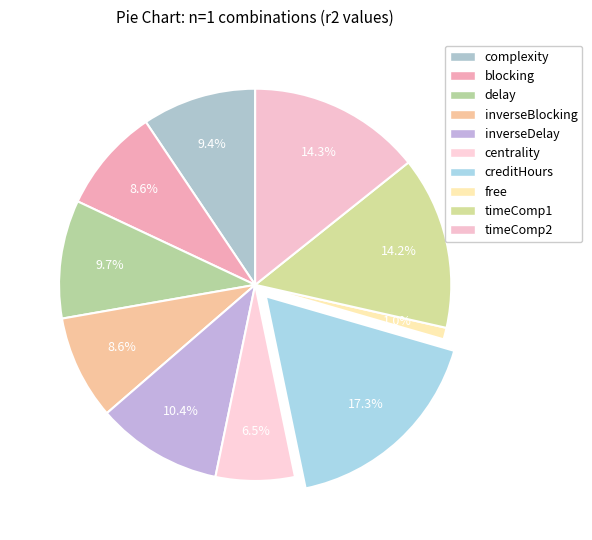

Do inverseBlocking and free together represent more than half of the pie?

No